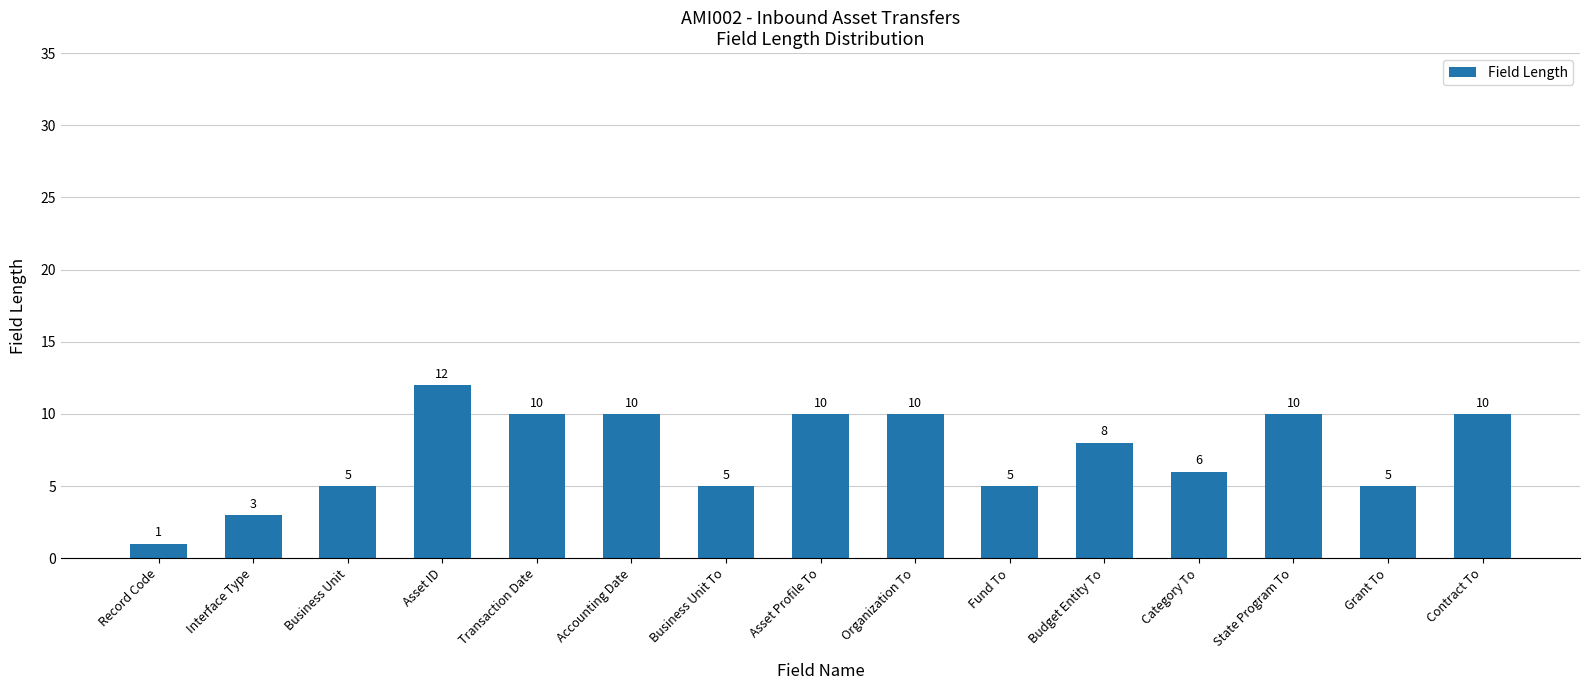

How many categories are shown in the chart?

15